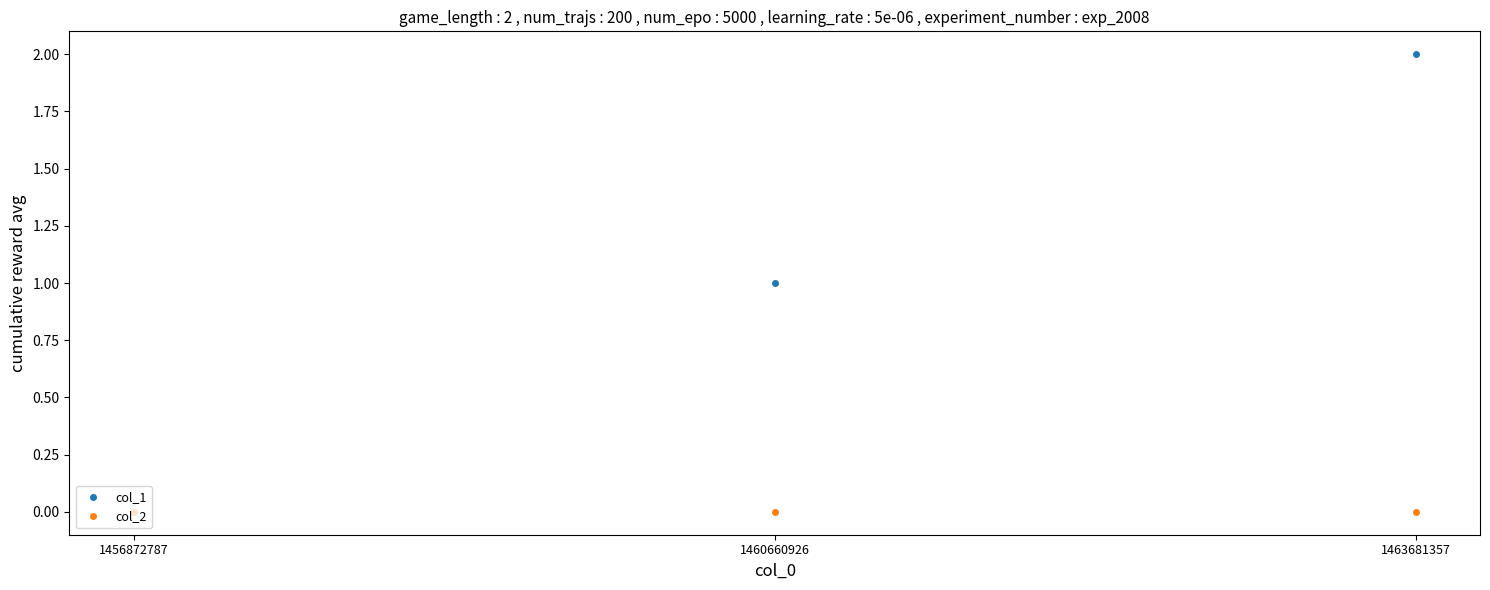

How many data points does each series have?

3